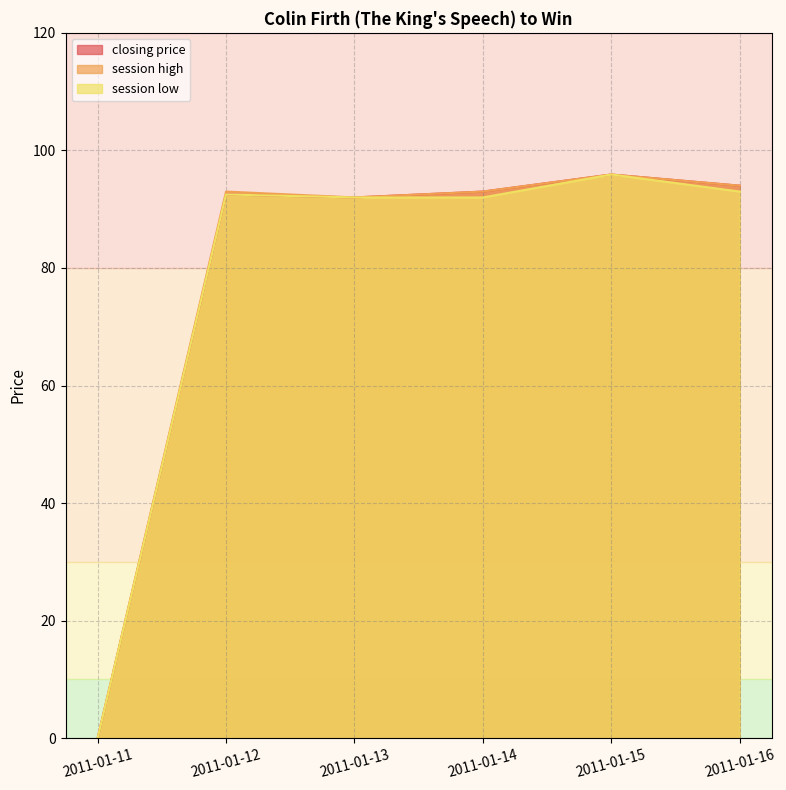

Reading left to right, list all the values displayed in this chart.

closing price: 2011-01-11=0.0	2011-01-12=92.5	2011-01-13=92.0	2011-01-14=93.0	2011-01-15=95.9	2011-01-16=94.0
session high: 2011-01-11=0.0	2011-01-12=93.0	2011-01-13=92.0	2011-01-14=93.0	2011-01-15=95.9	2011-01-16=94.0
session low: 2011-01-11=0.0	2011-01-12=92.5	2011-01-13=92.0	2011-01-14=92.0	2011-01-15=95.9	2011-01-16=93.0